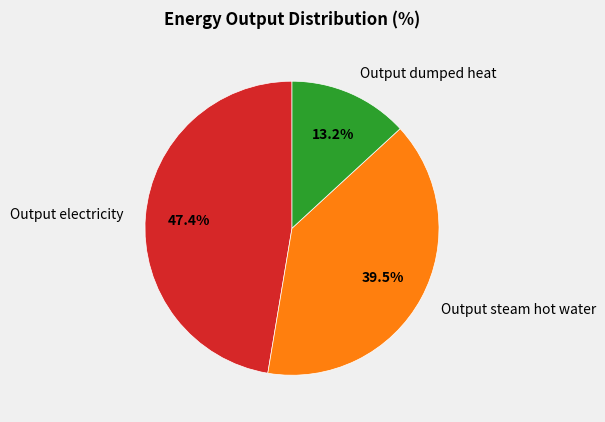

Is the sum of Output electricity and Output steam hot water greater than half?

Yes